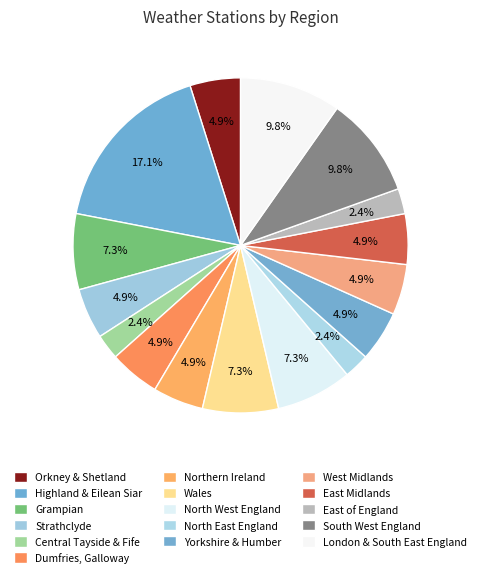

How many slices are in this pie chart?

16